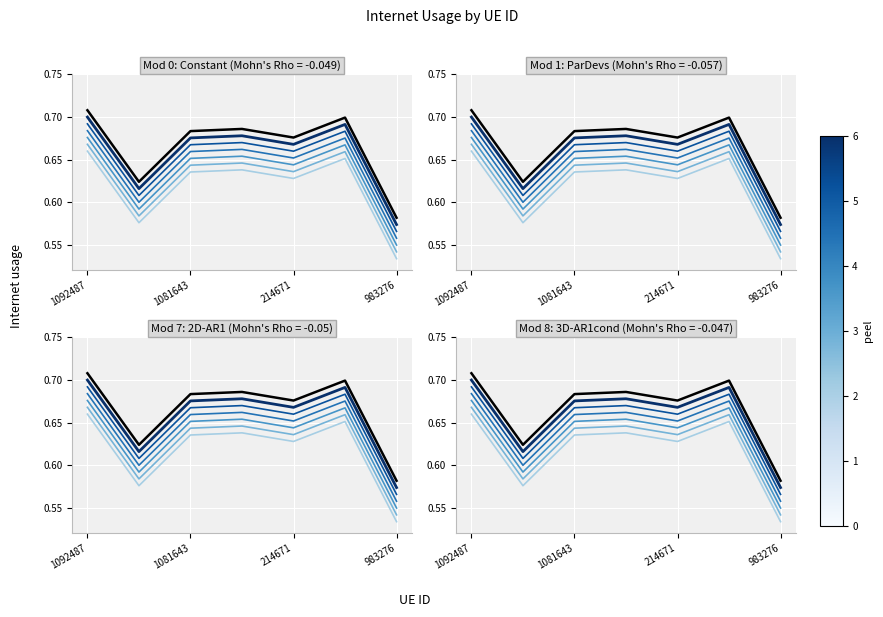

How many categories are shown in the chart?

7